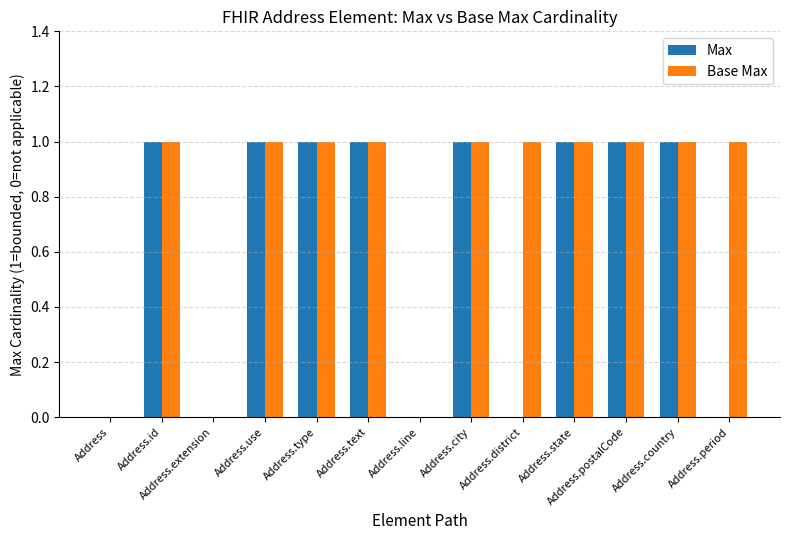

Which series changed the most between Address.use and Address.period?

Max